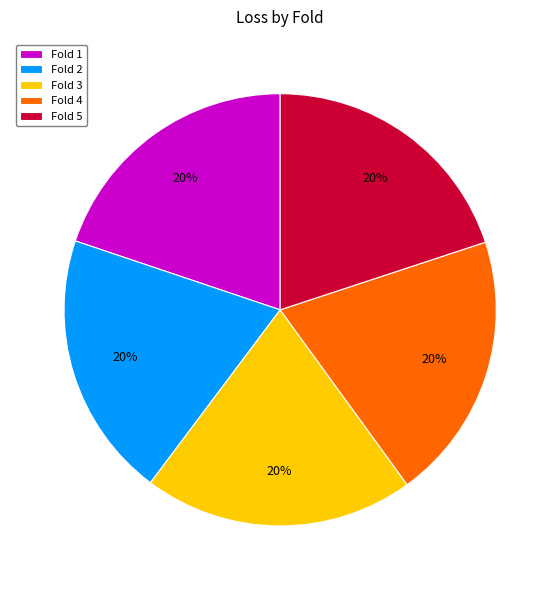

To the nearest percent, what is the average slice percentage?

20%